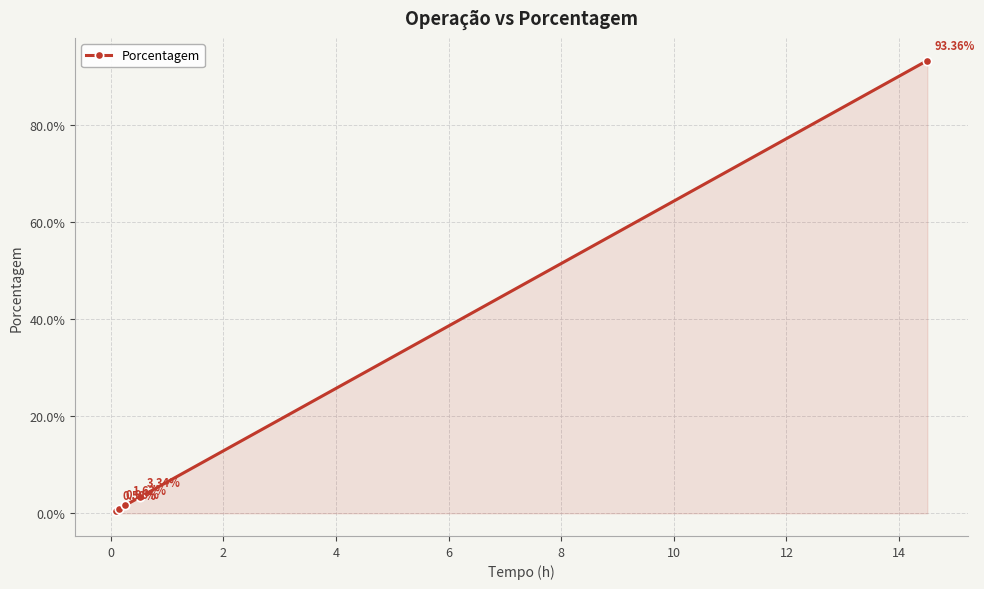

What is the label of the 3rd point from the right?

2